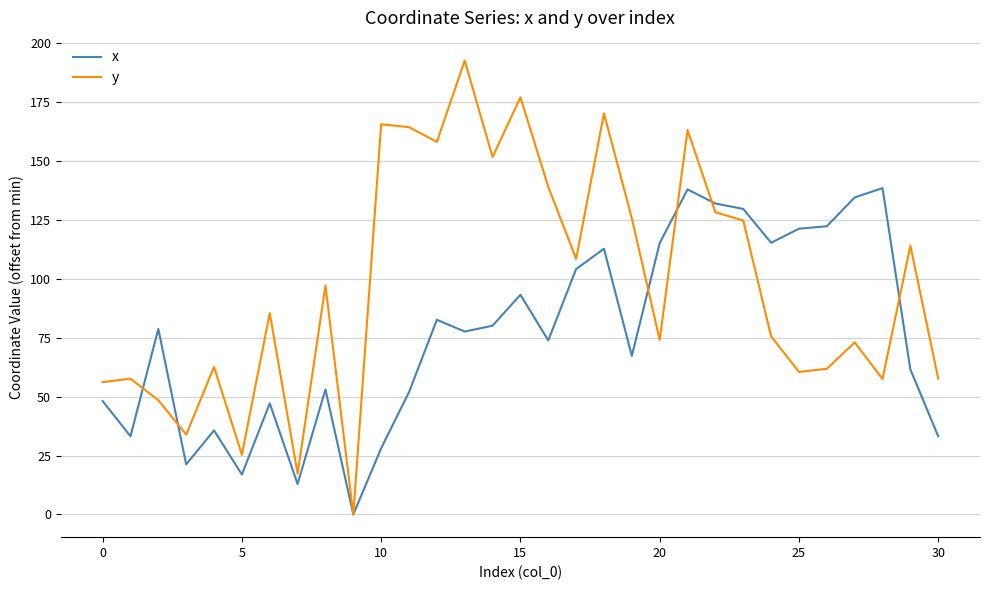

Which series has the widest spread of values?

y